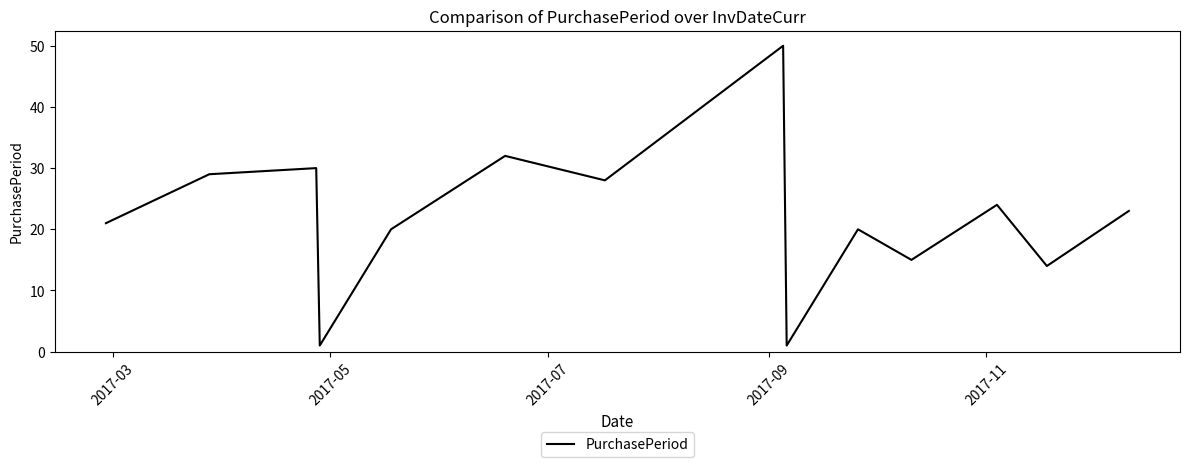

What is the difference between the maximum and minimum values?

49